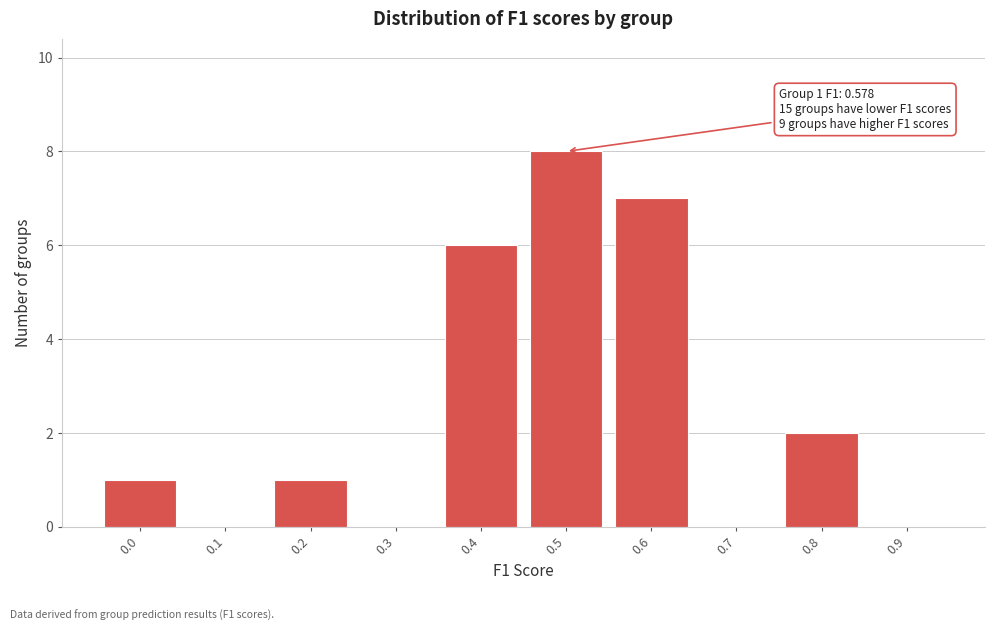

Reading left to right, transcribe all the data shown in this chart.

0.0=1	0.1=0	0.2=1	0.3=0	0.4=6	0.5=8	0.6=7	0.7=0	0.8=2	0.9=0